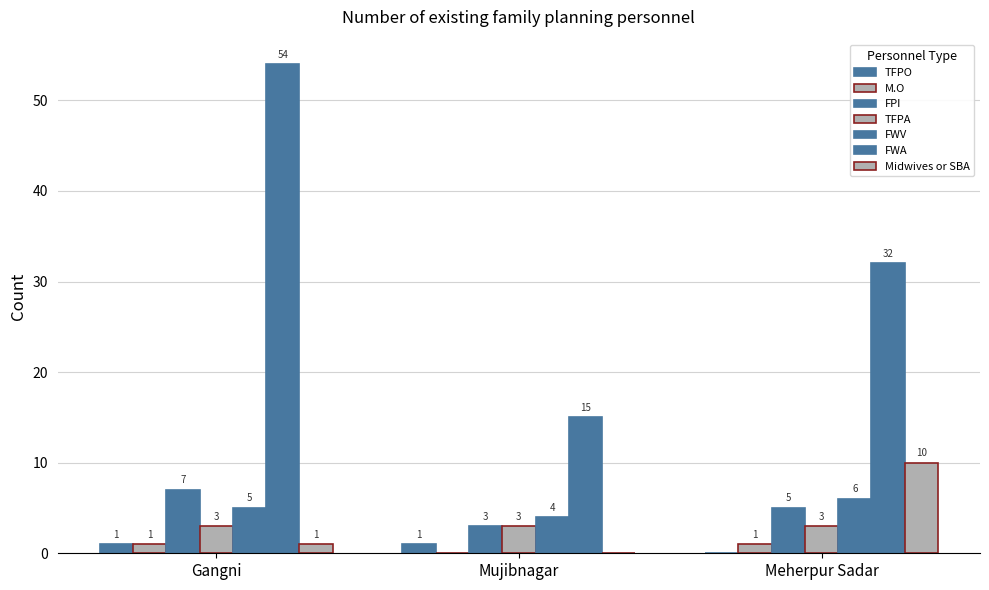

Is it true that FPI equals 9 at Meherpur Sadar?

False